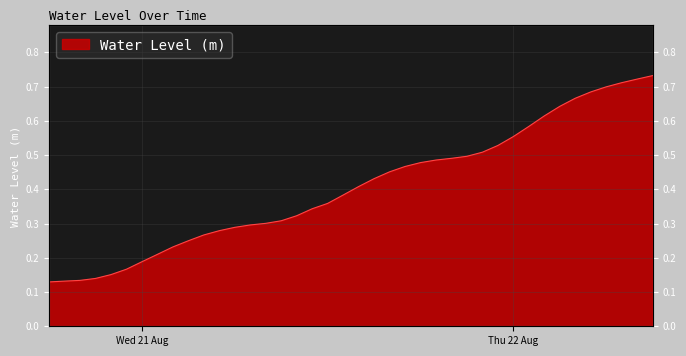

Does the chart have visible grid lines?

Yes